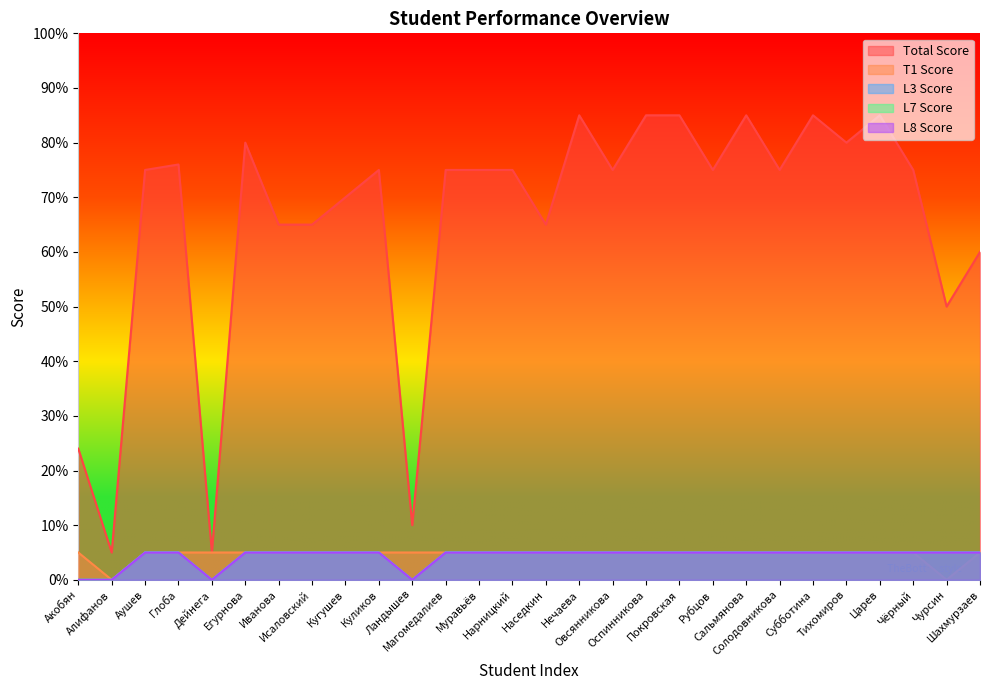

Does the chart have visible grid lines?

No